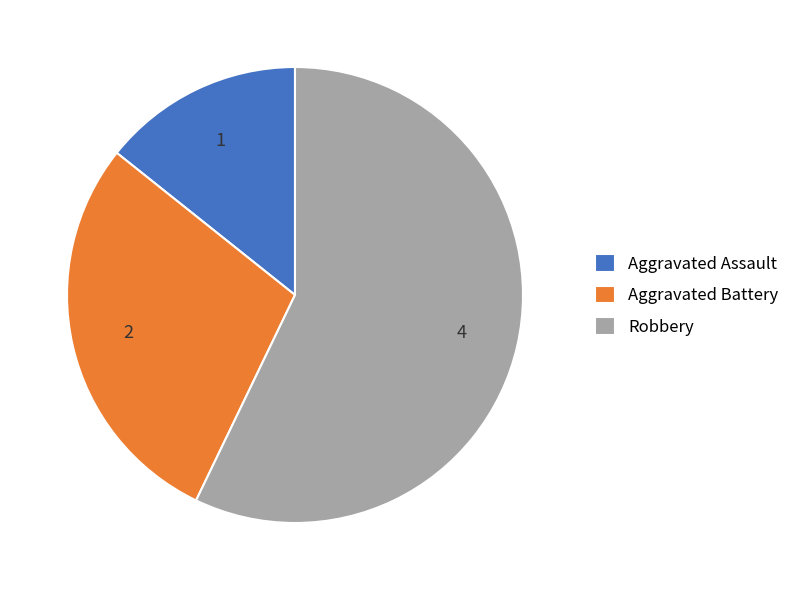

Between Robbery and Aggravated Assault, which is larger?

Robbery